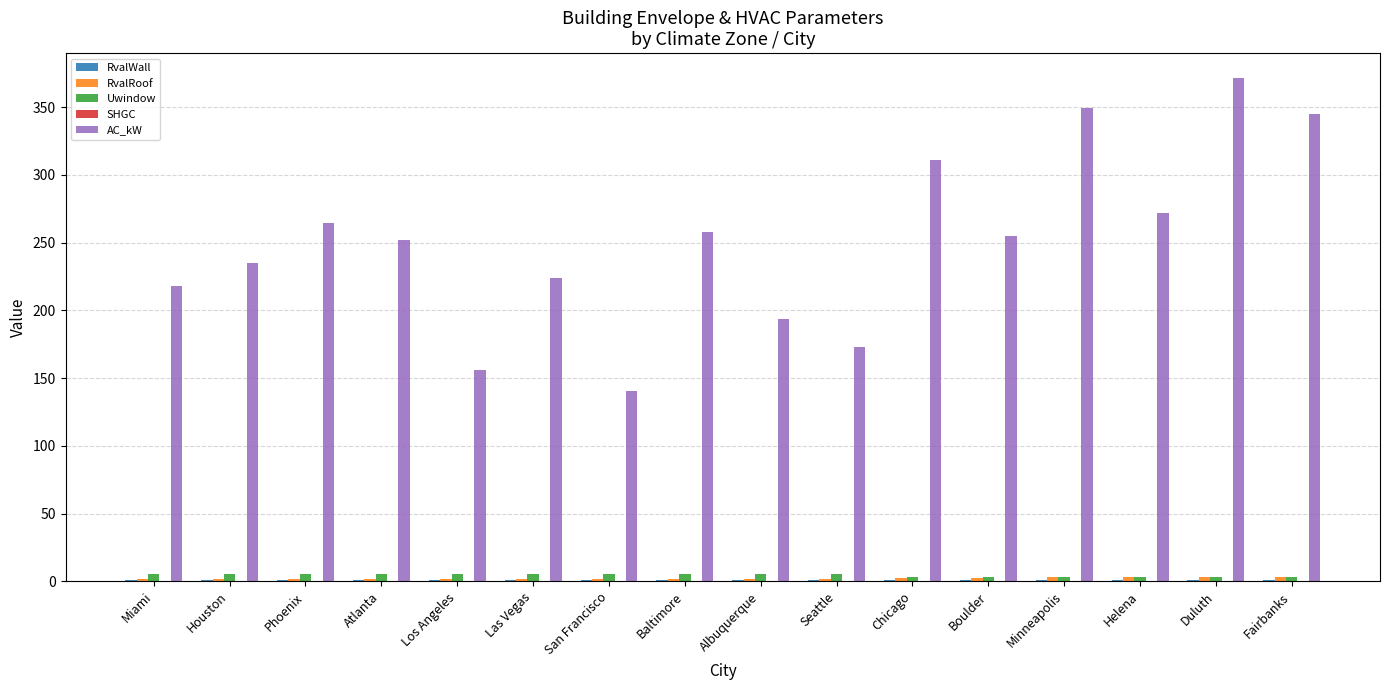

At which category does the chart reach its peak across all series?

Duluth